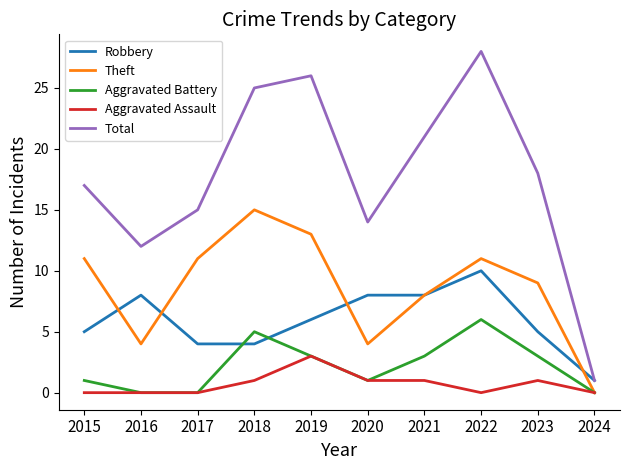

Read the Theft value at 2018.

15